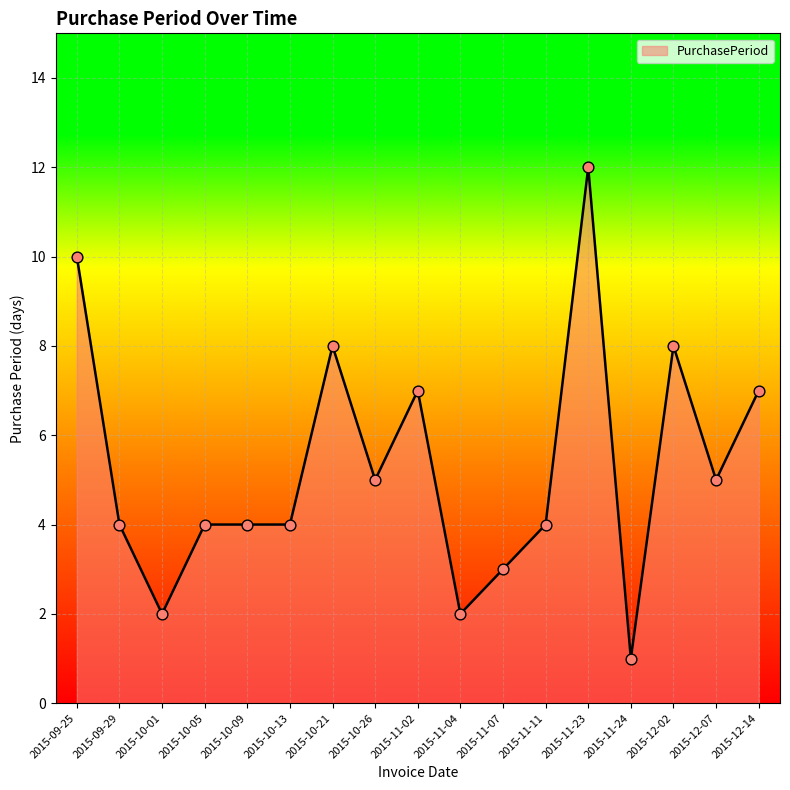

Between 2015-11-07 and 2015-11-02, which is larger?

2015-11-02